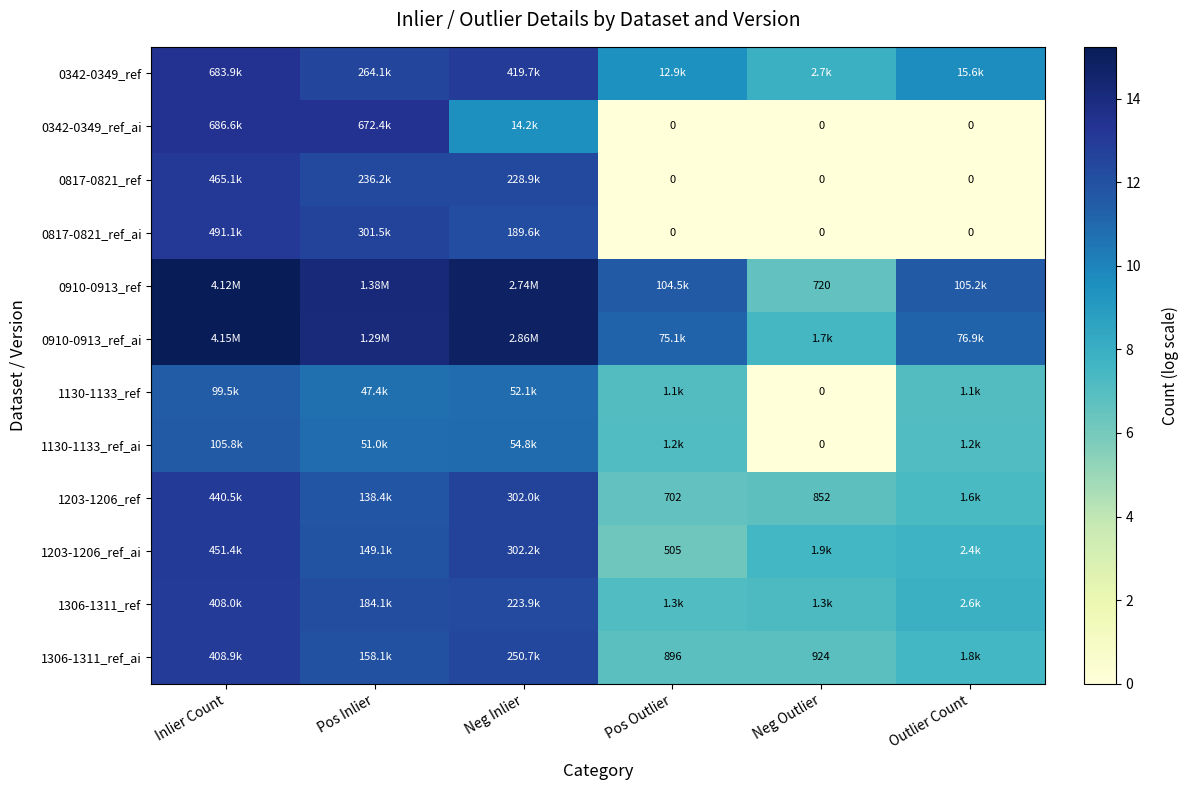

What is the difference between the maximum and minimum values in the 1306-1311_ref_ai series?

6.1